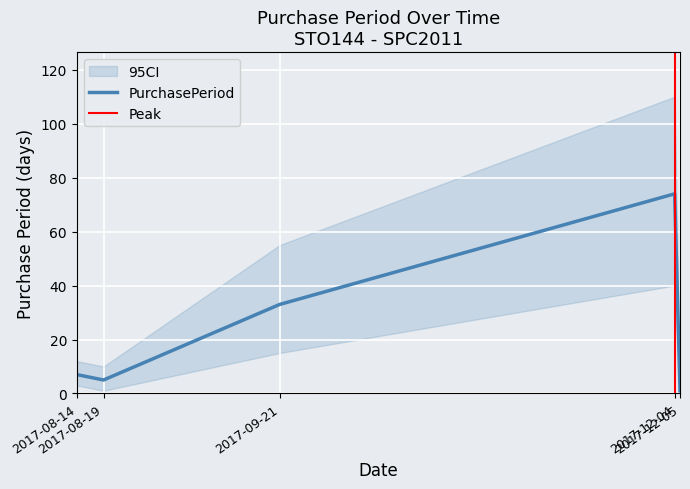

List the labels in order of value, smallest first.

2017-12-05, 2017-08-19, 2017-08-14, 2017-09-21, 2017-12-04